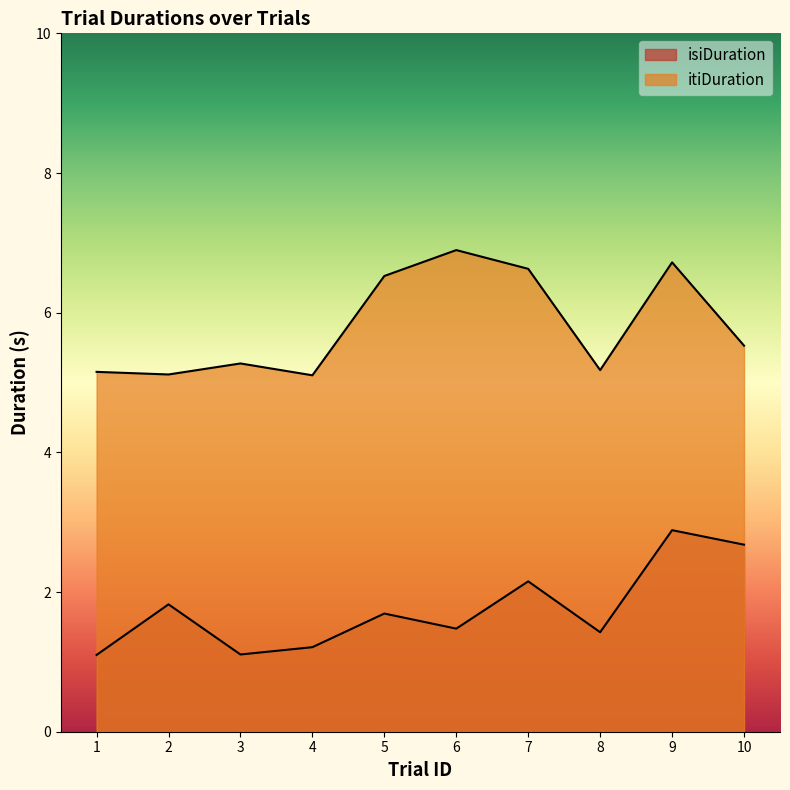

What is the sum of the itiDuration values at 10 and 9?

12.2